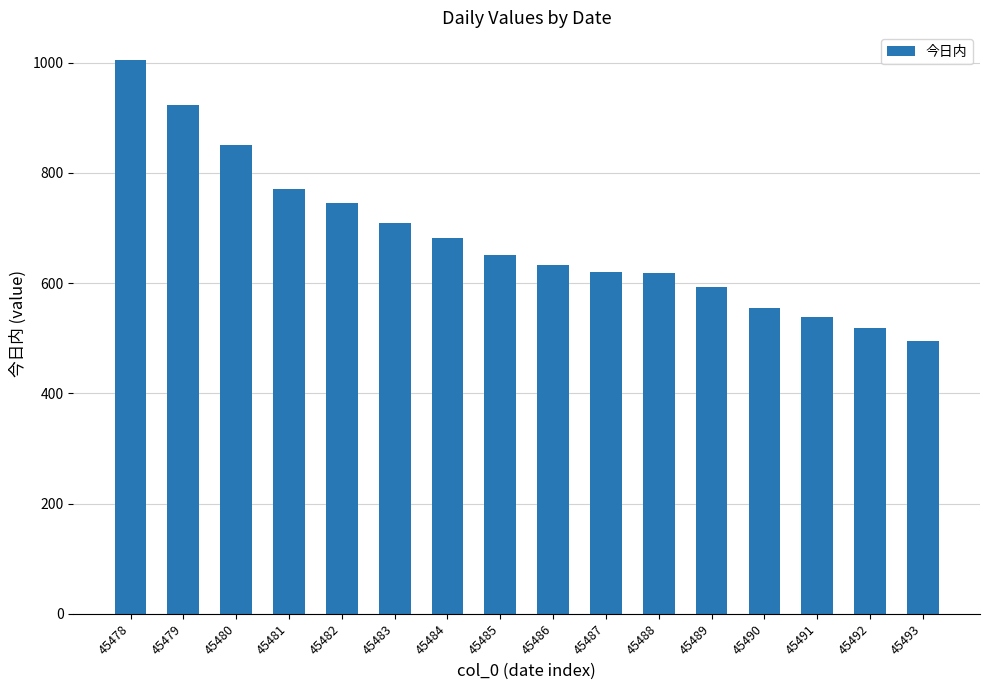

Which has a higher value, 45480 or 45487?

45480